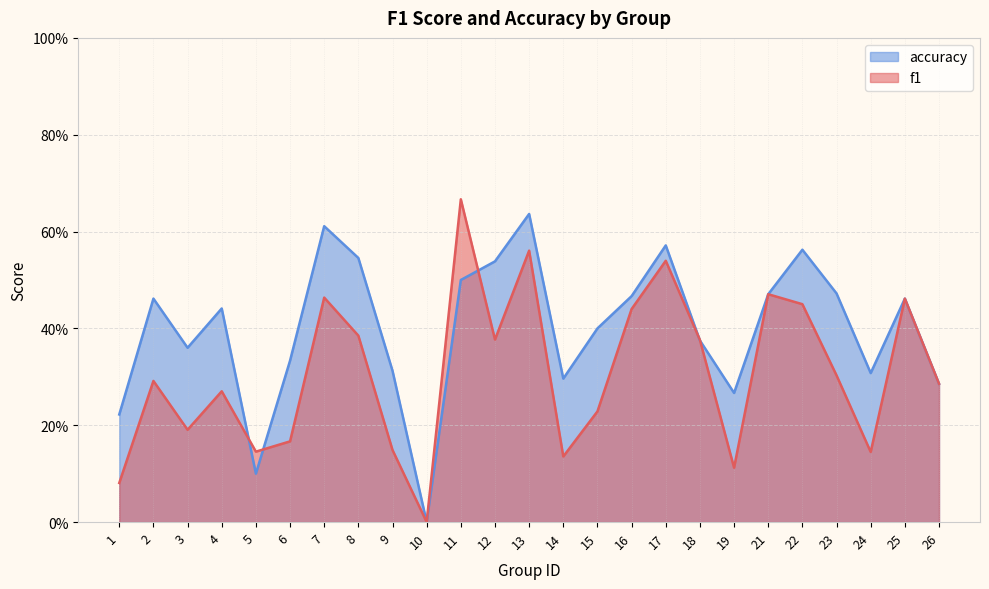

What is the value of the accuracy point at the 3rd from the left?

0.4